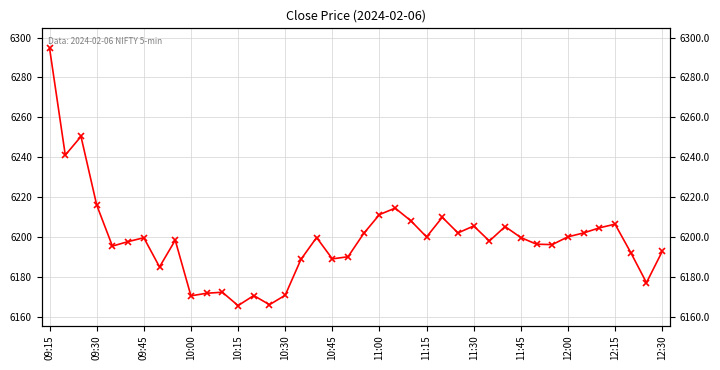

How many interior local peaks (higher than both neighbors) does the data have?

11